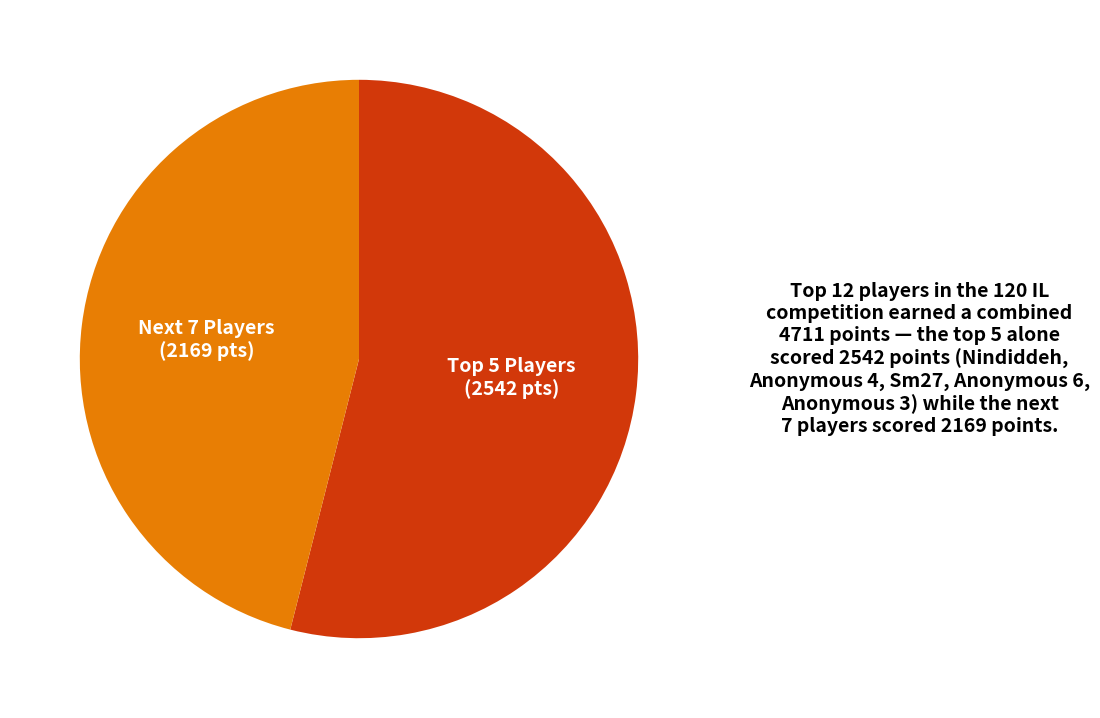

Is there any slice that represents more than half of the pie?

Yes